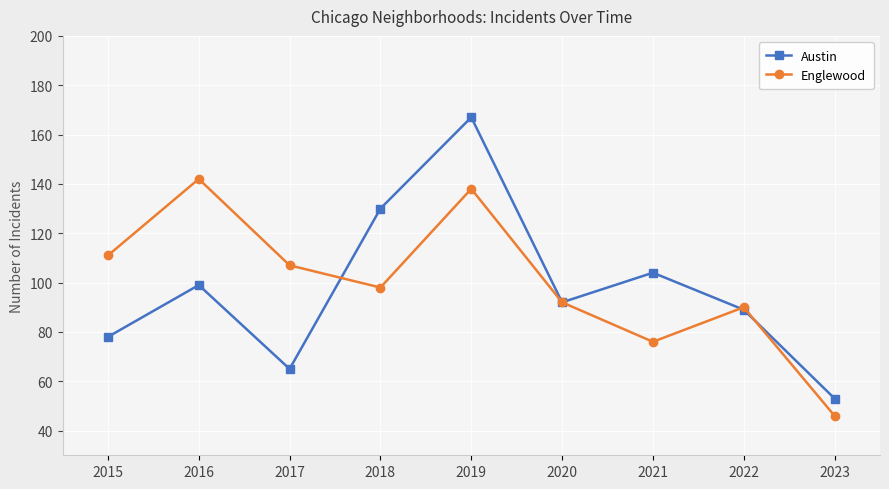

At 2015, list the series in order from largest to smallest.

Englewood, Austin